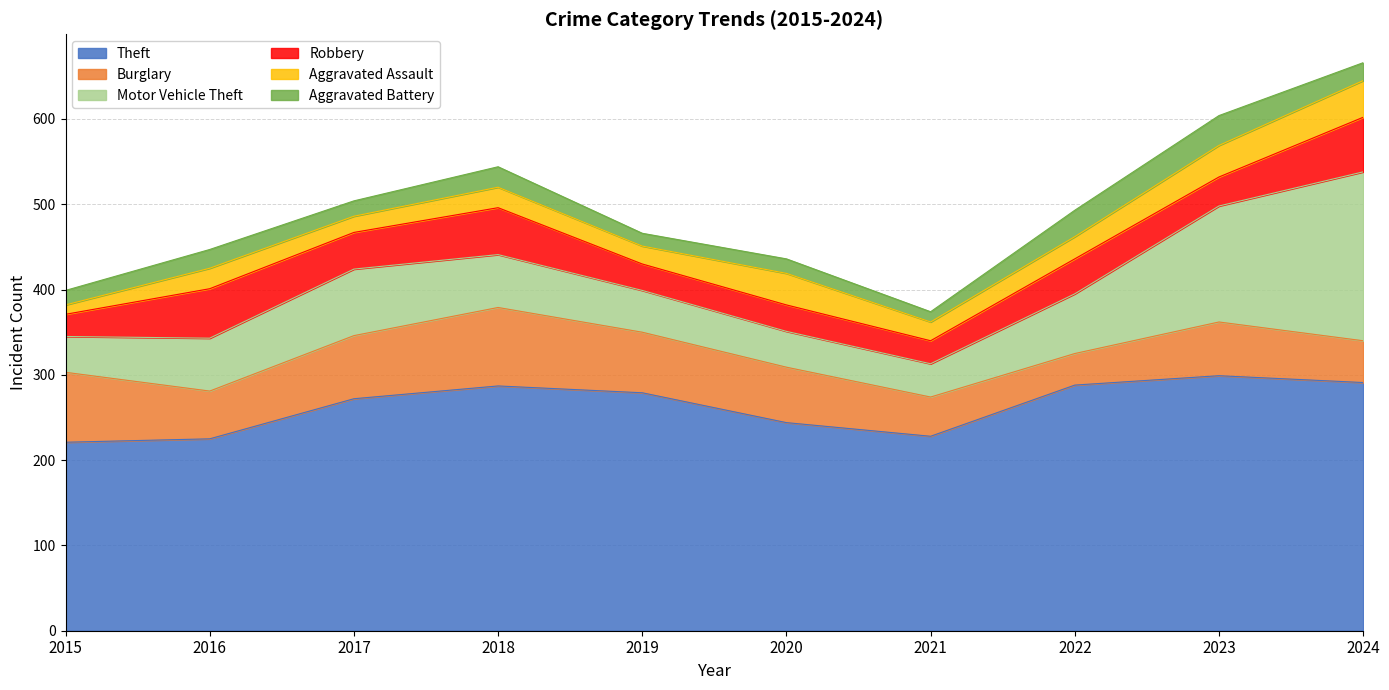

Is it true that Motor Vehicle Theft equals 70 at 2022?

True